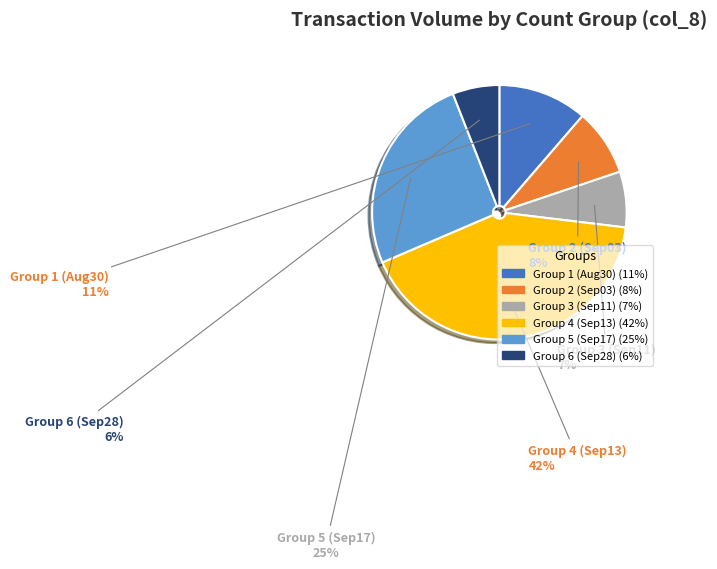

Does any single category account for the majority?

No